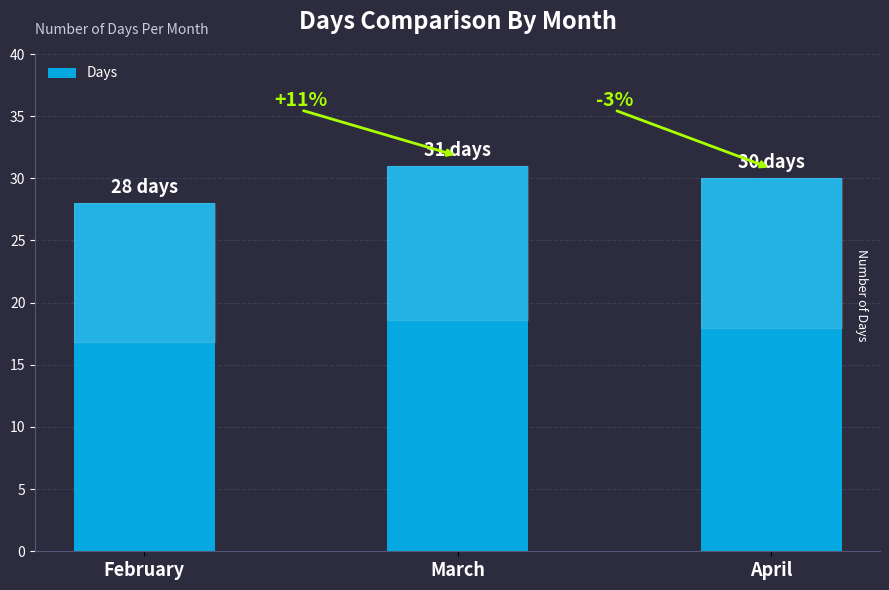

How many bars are there in total?

3